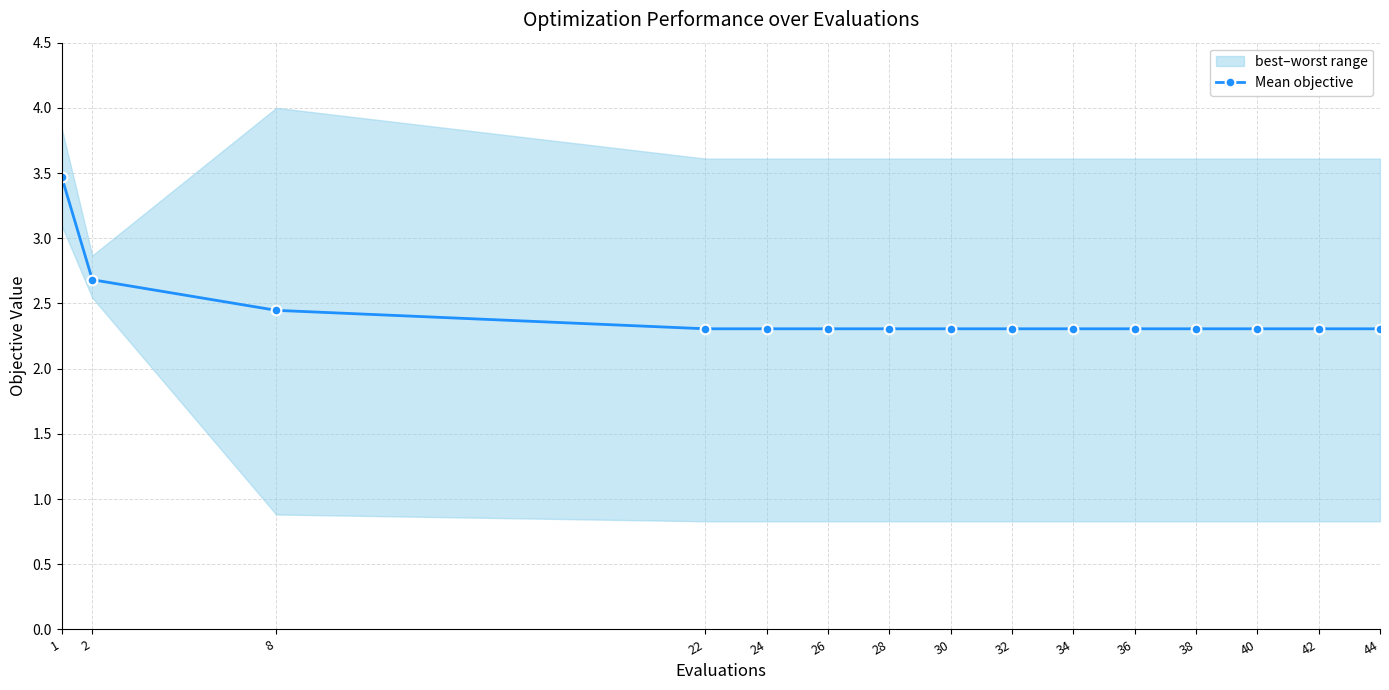

Which label corresponds to the largest value in the chart?

1